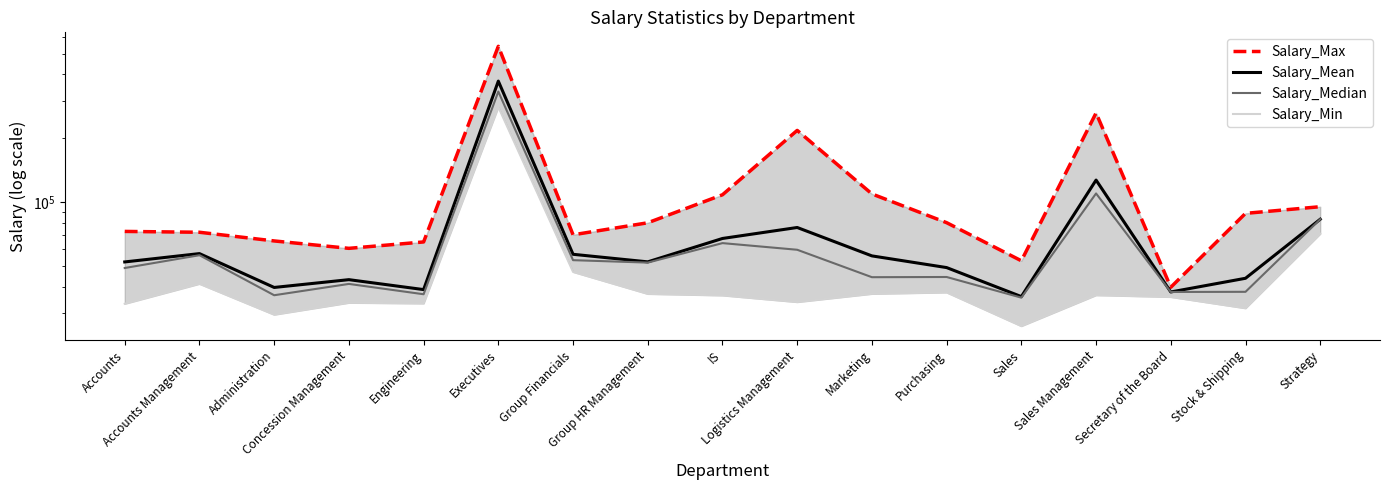

What position from the right is Sales Management?

4